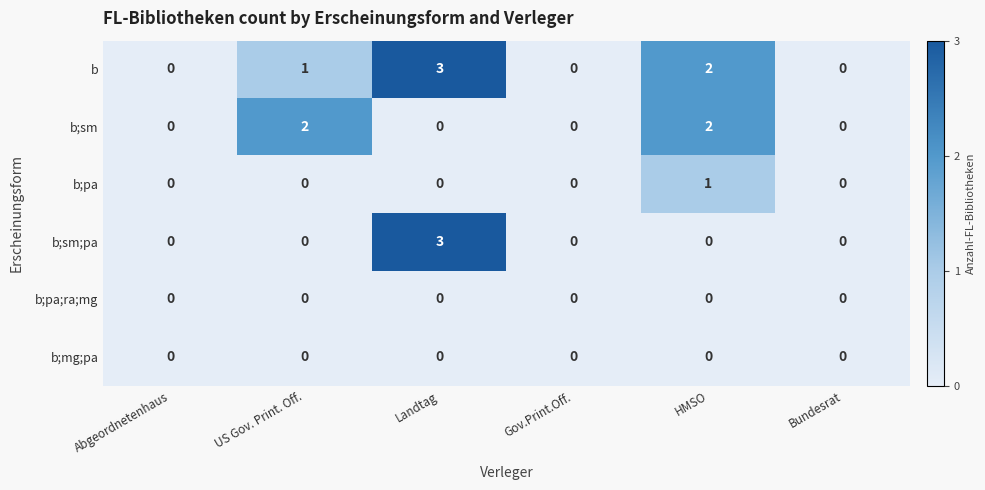

Count the b;sm;pa values in the range 0 to 1.

5